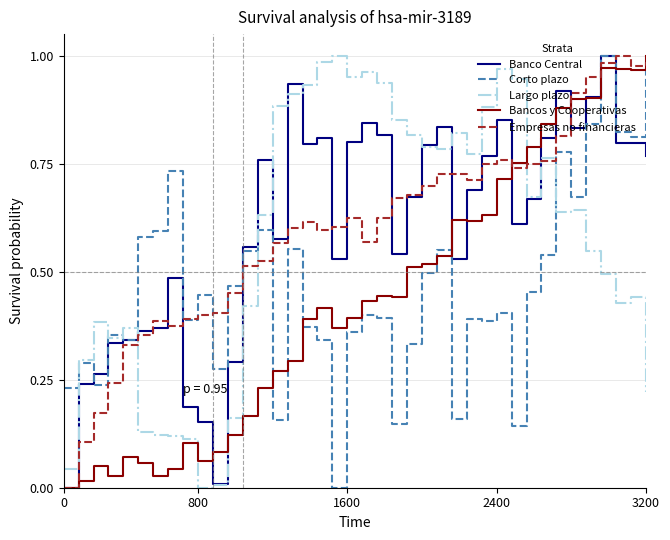

True or false: Largo plazo and Empresas no financieras intersect in this chart.

True